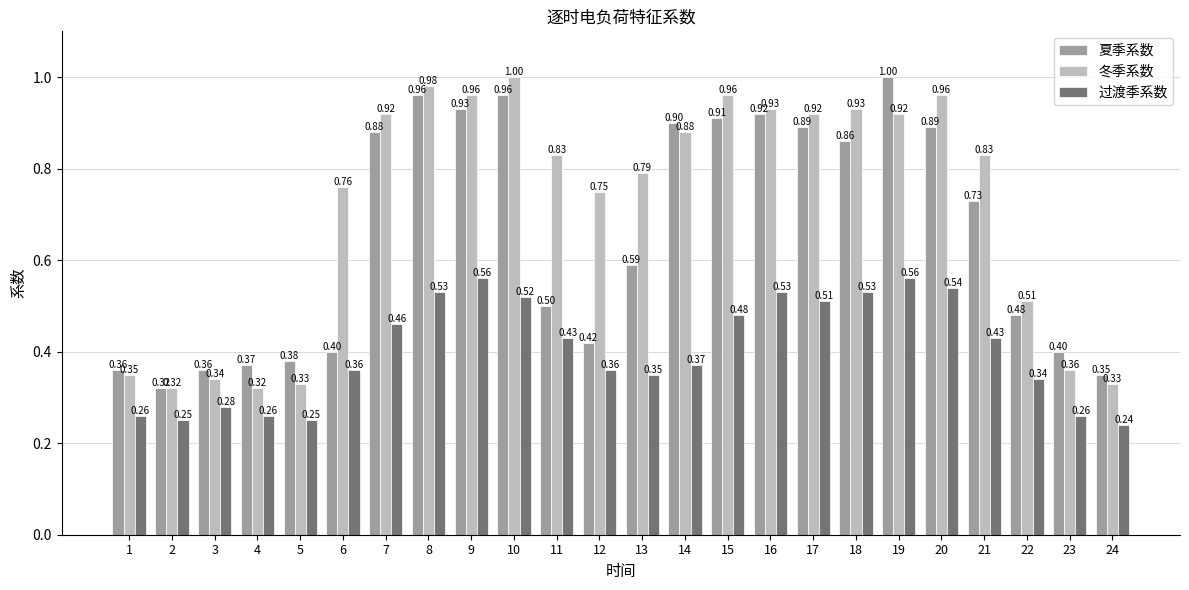

What is the total value across all series at 23?

1.0